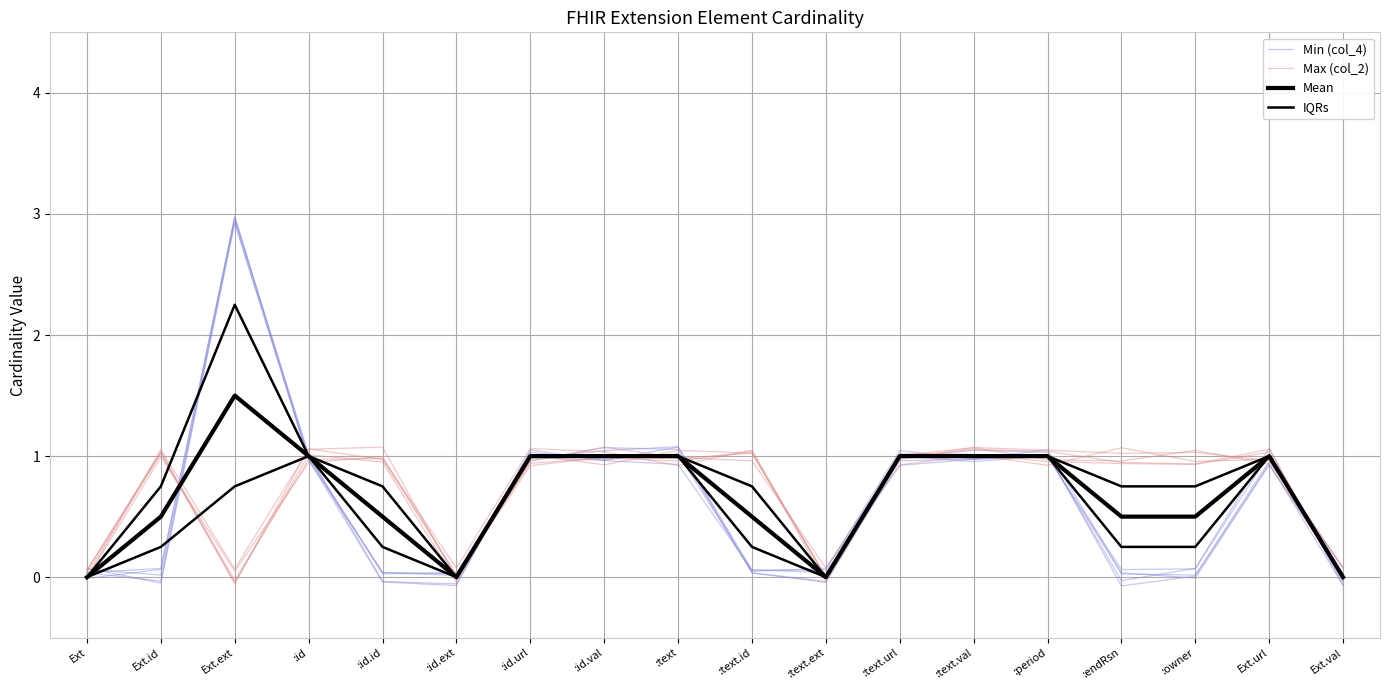

What is the difference between the Min (col_4) values at :id.ext and :text.val?

1.0